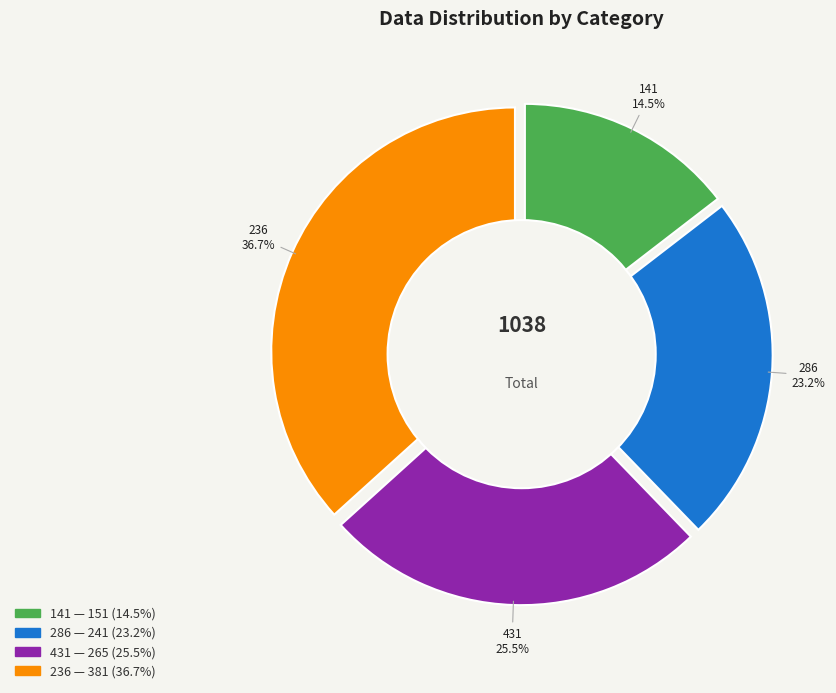

Combined, do 141 and 236 account for over 50%?

Yes